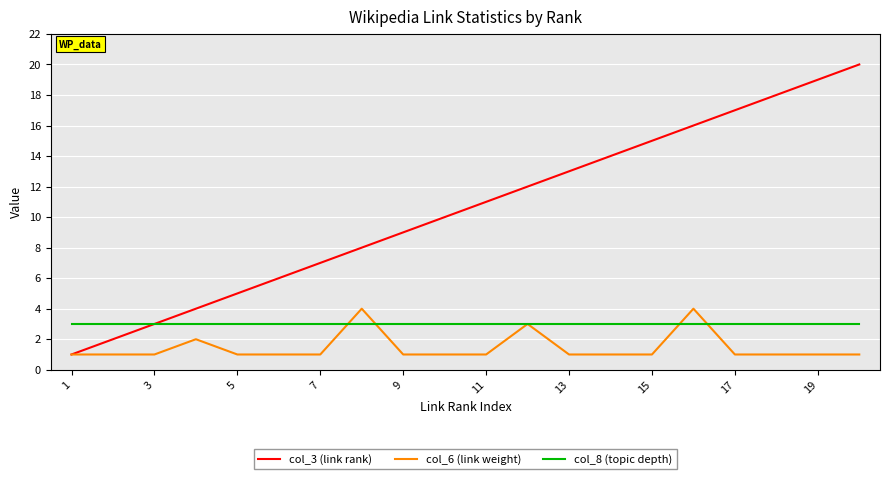

Count the number of data series in this chart.

3